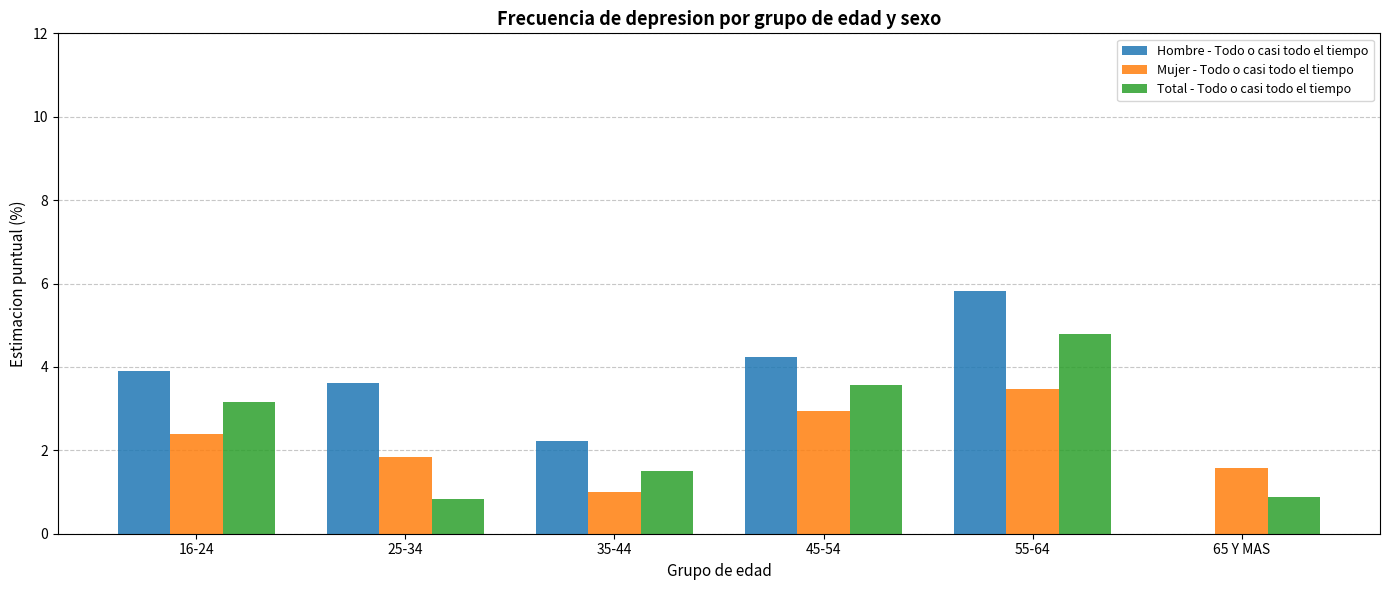

Is it true that Hombre - Todo o casi todo el tiempo equals 4.2 at 45-54?

True